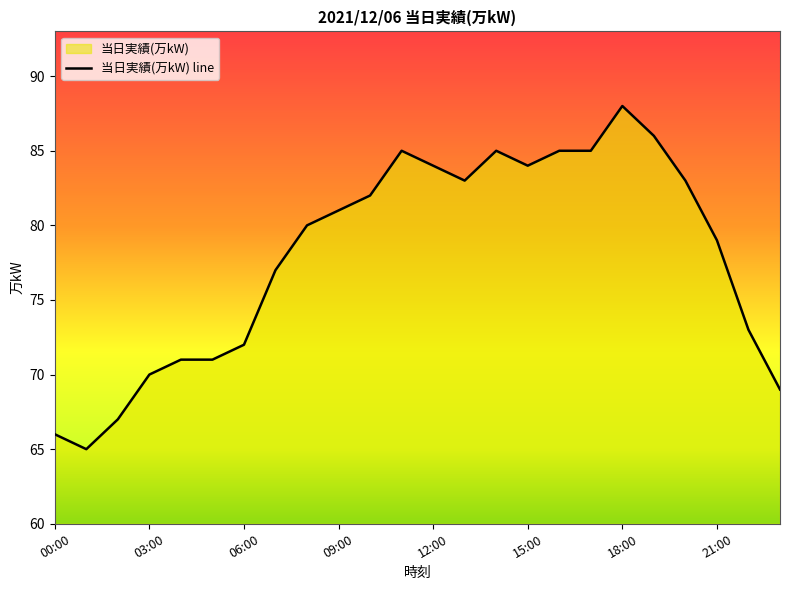

Read the value at 03:00, to the nearest 5.

70